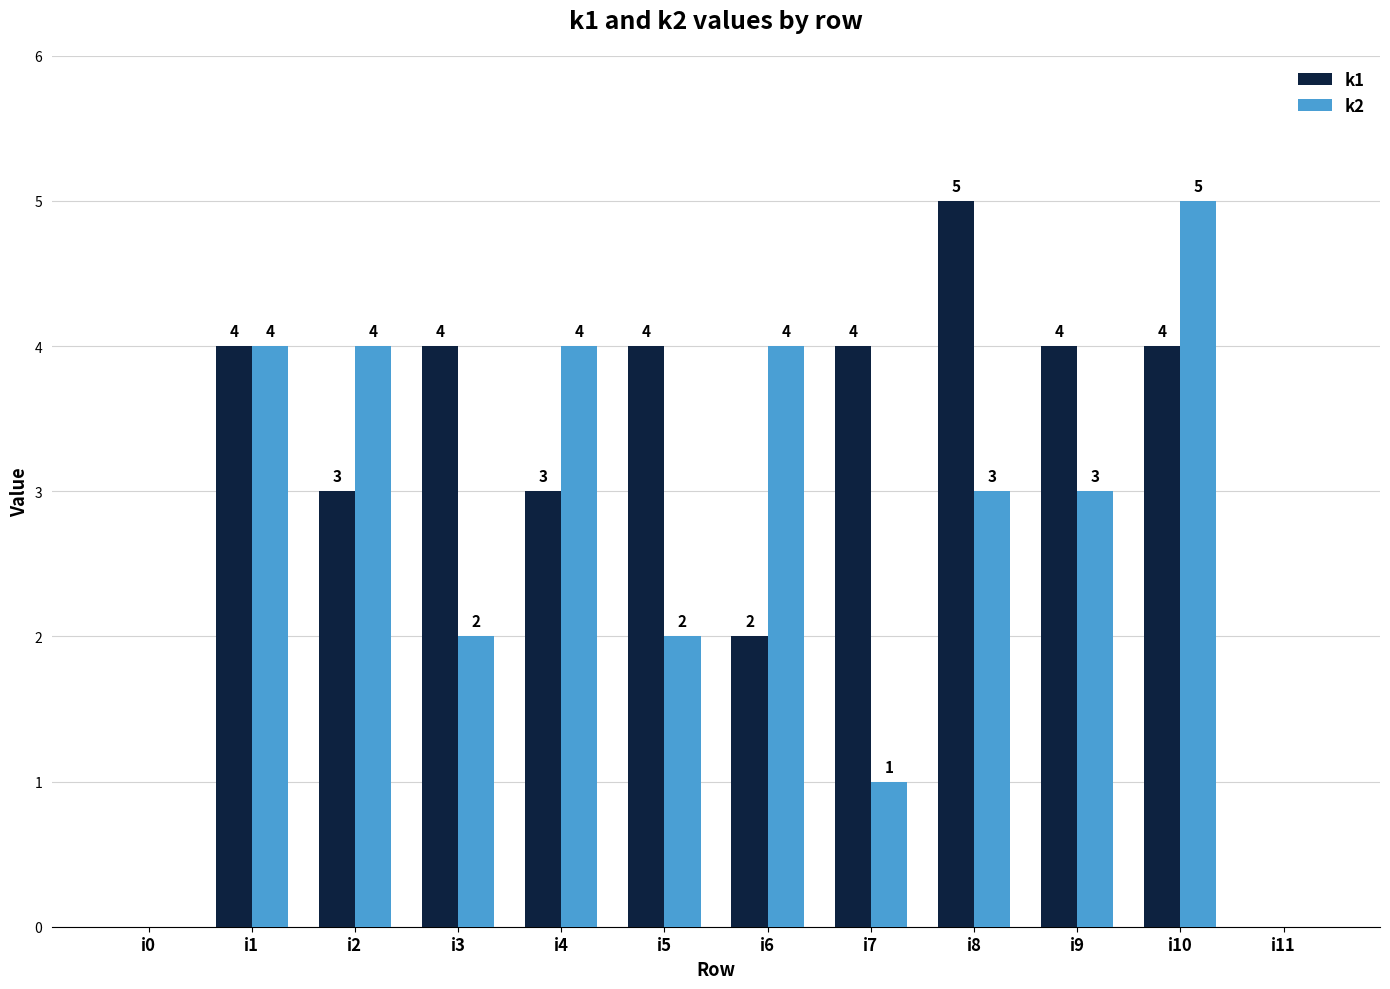

Which series changed the most between i3 and i9?

k2